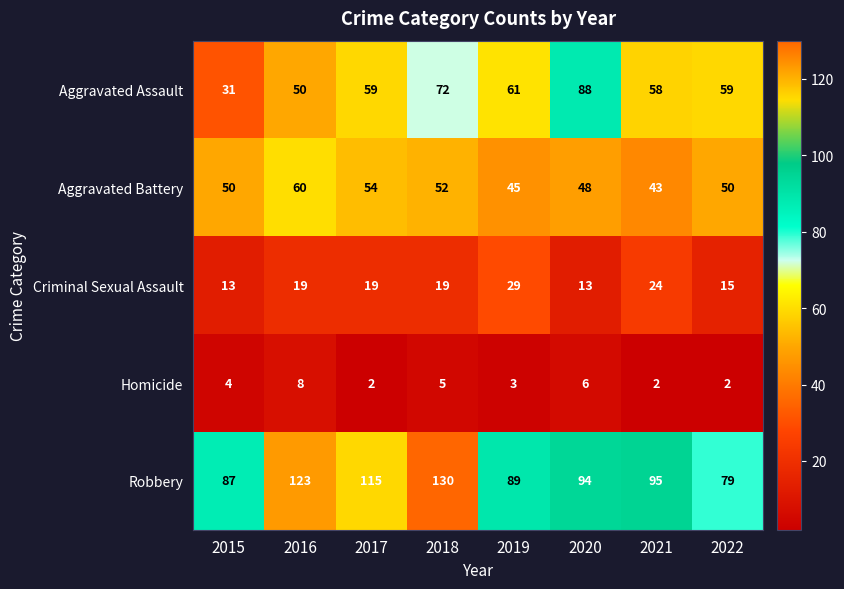

The Aggravated Battery series shows 50 at 2015. True or false?

True